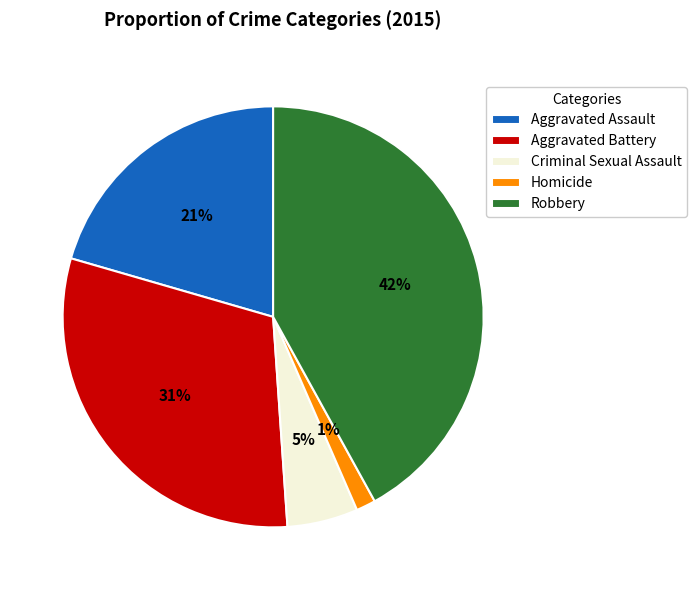

Between Criminal Sexual Assault and Robbery, which is larger?

Robbery